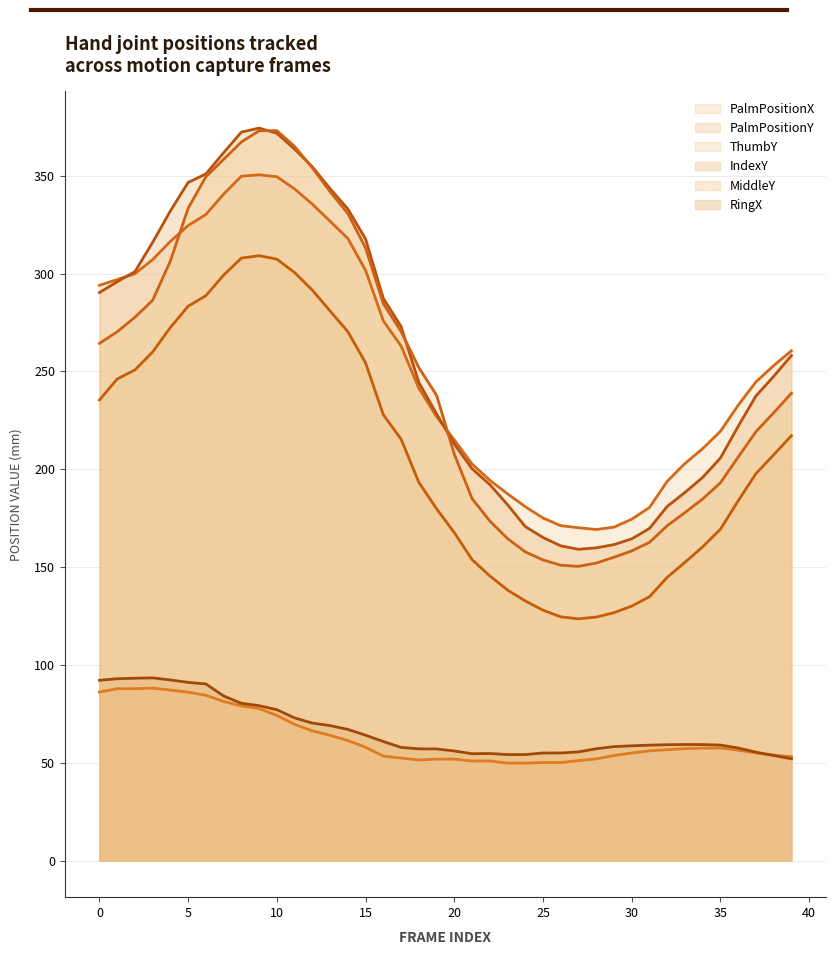

What is the difference between the maximum and second lowest values in the RingX series?

39.7